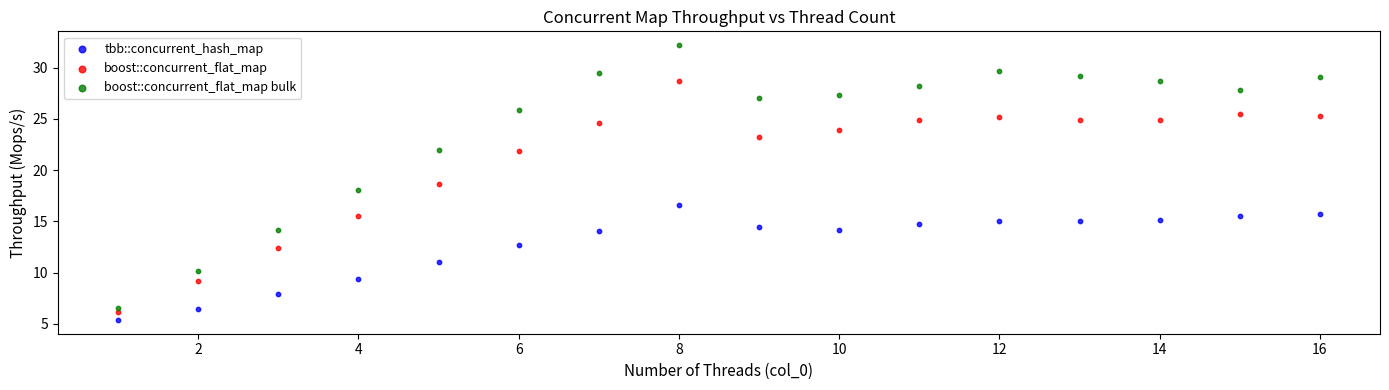

What are all the series names shown in the legend?

tbb::concurrent_hash_map, boost::concurrent_flat_map, boost::concurrent_flat_map bulk